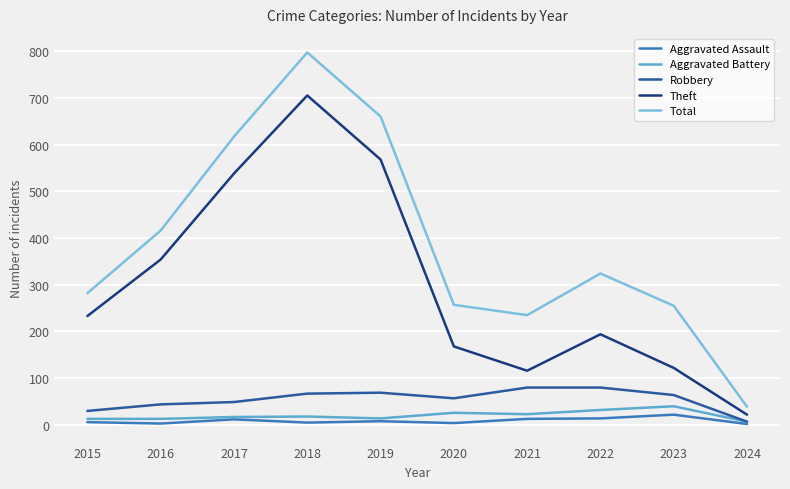

What is the highest value of the Aggravated Battery series?

40